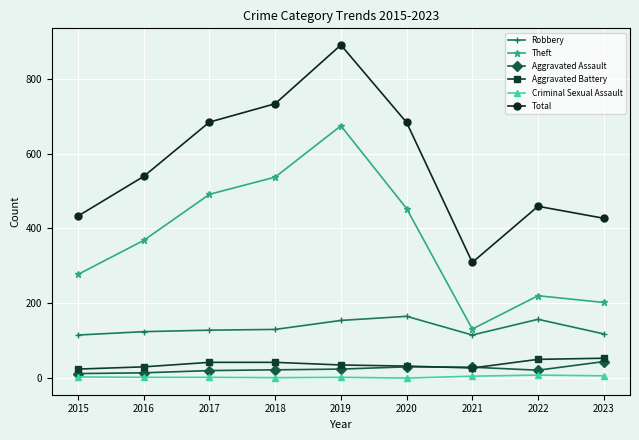

True or false: Criminal Sexual Assault and Aggravated Battery intersect in this chart.

False